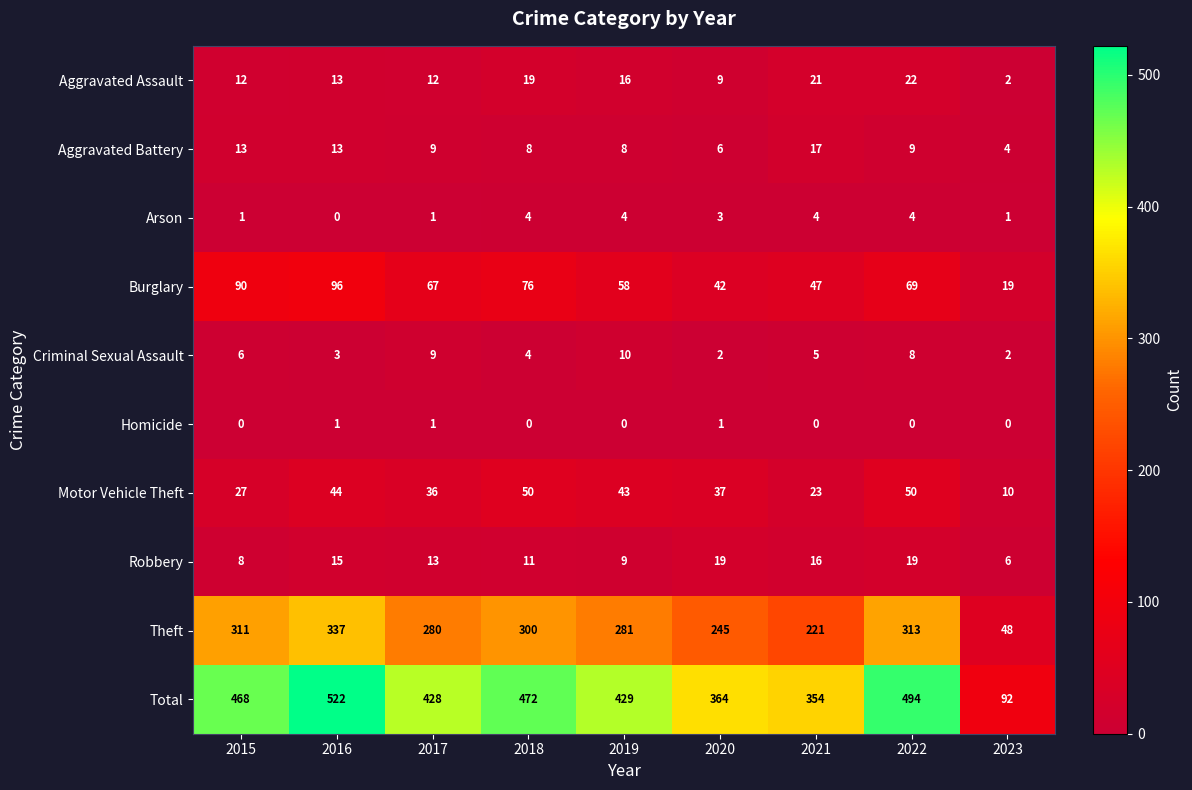

At which category is the sum across all series the highest?

2016